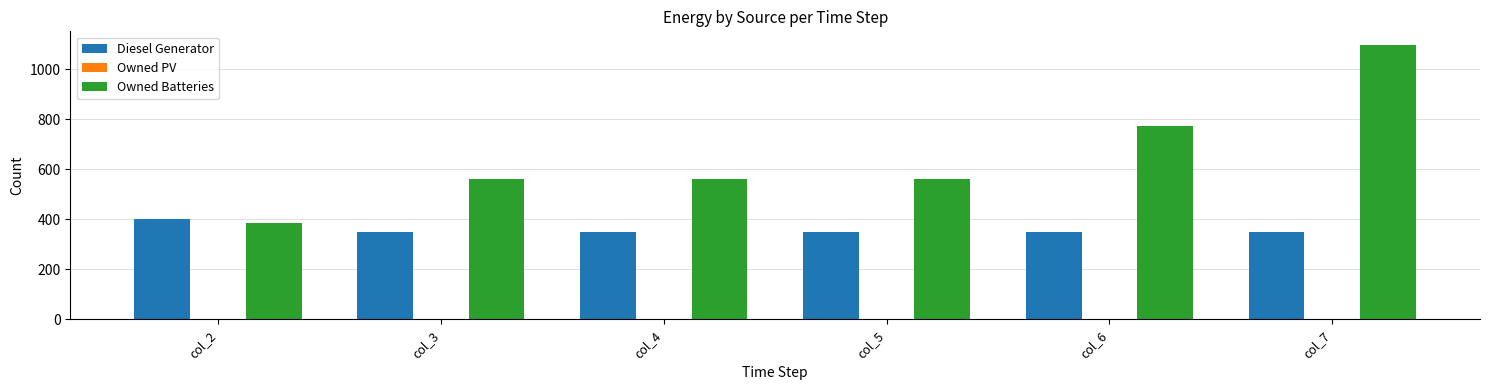

Where is Owned Batteries nearest to the value 741?

col_6